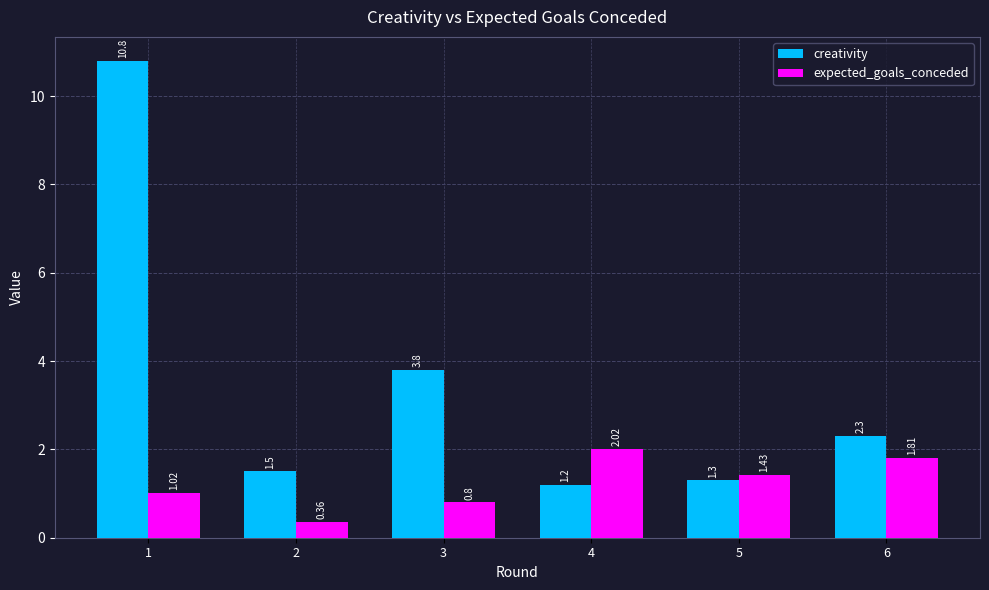

How many data points does each series have?

6